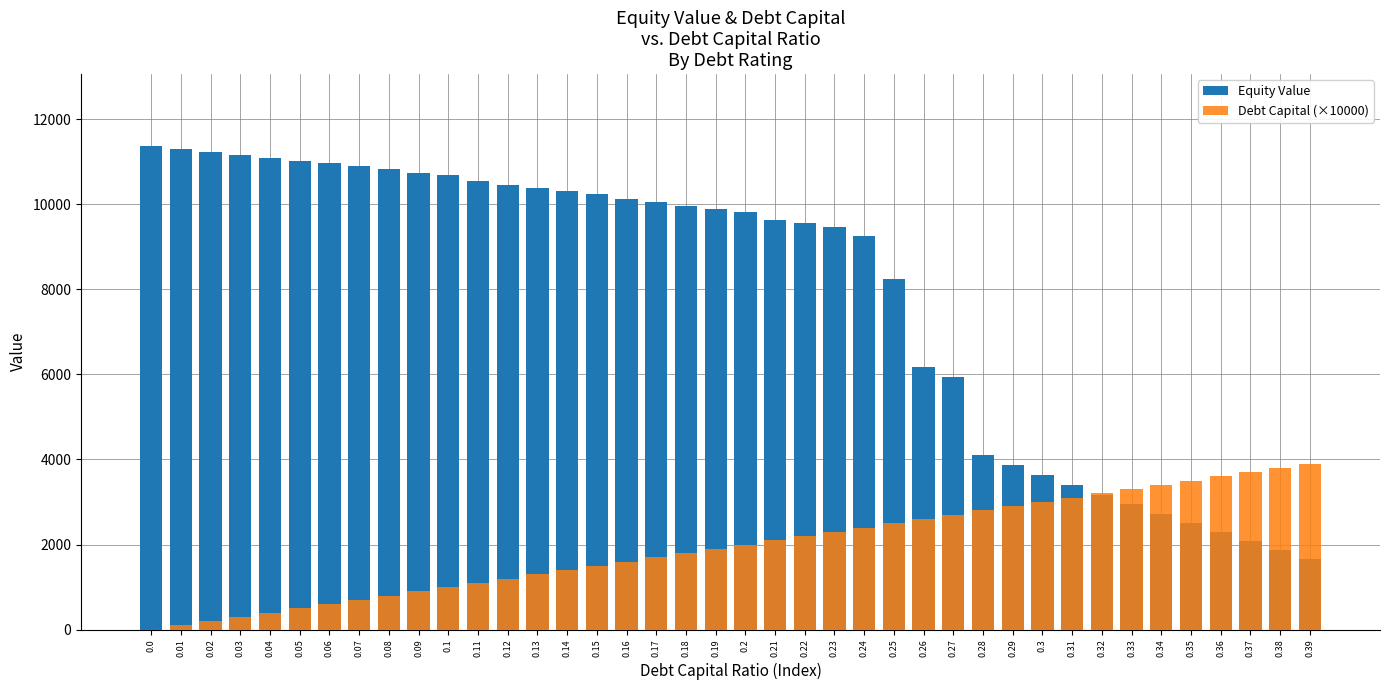

What is the maximum value shown in the chart?

11356.9